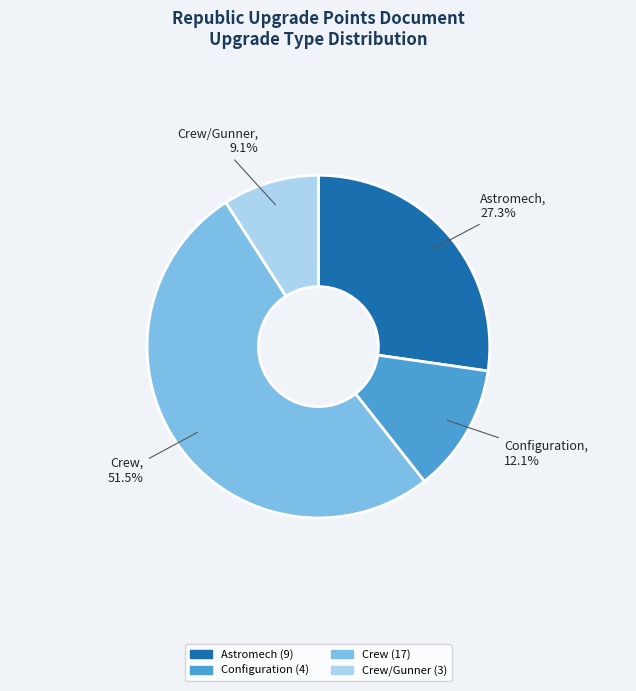

To the nearest percent, what portion does Astromech represent?

27%